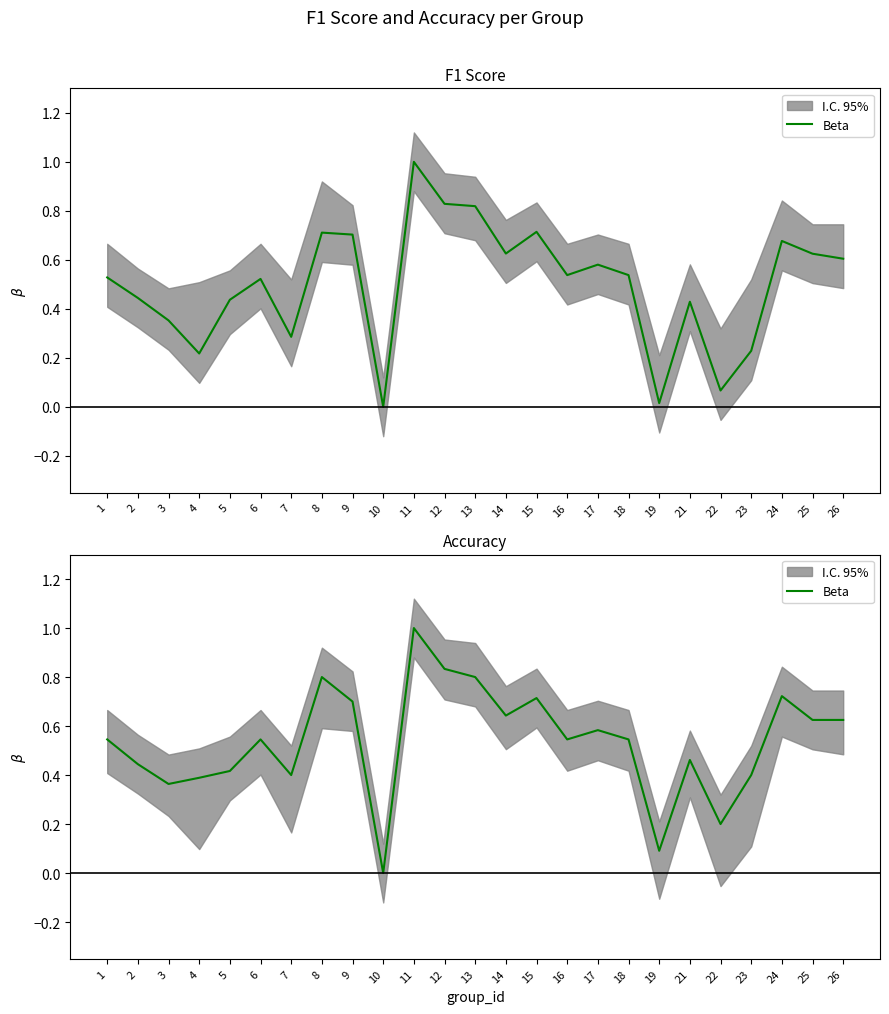

Which has a higher value, 17 or 10?

17